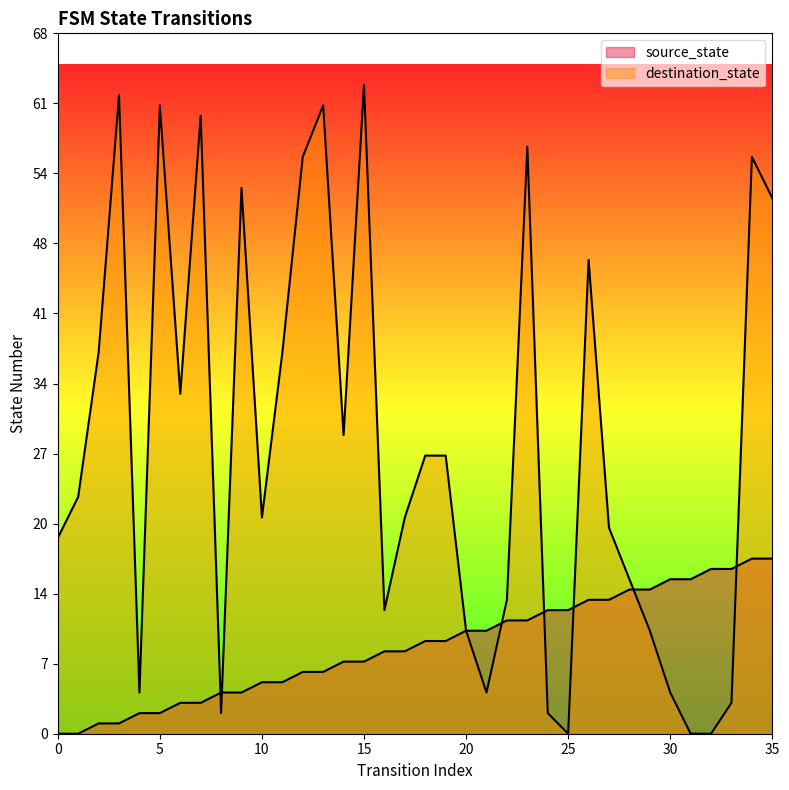

Which series has the widest spread of values?

destination_state